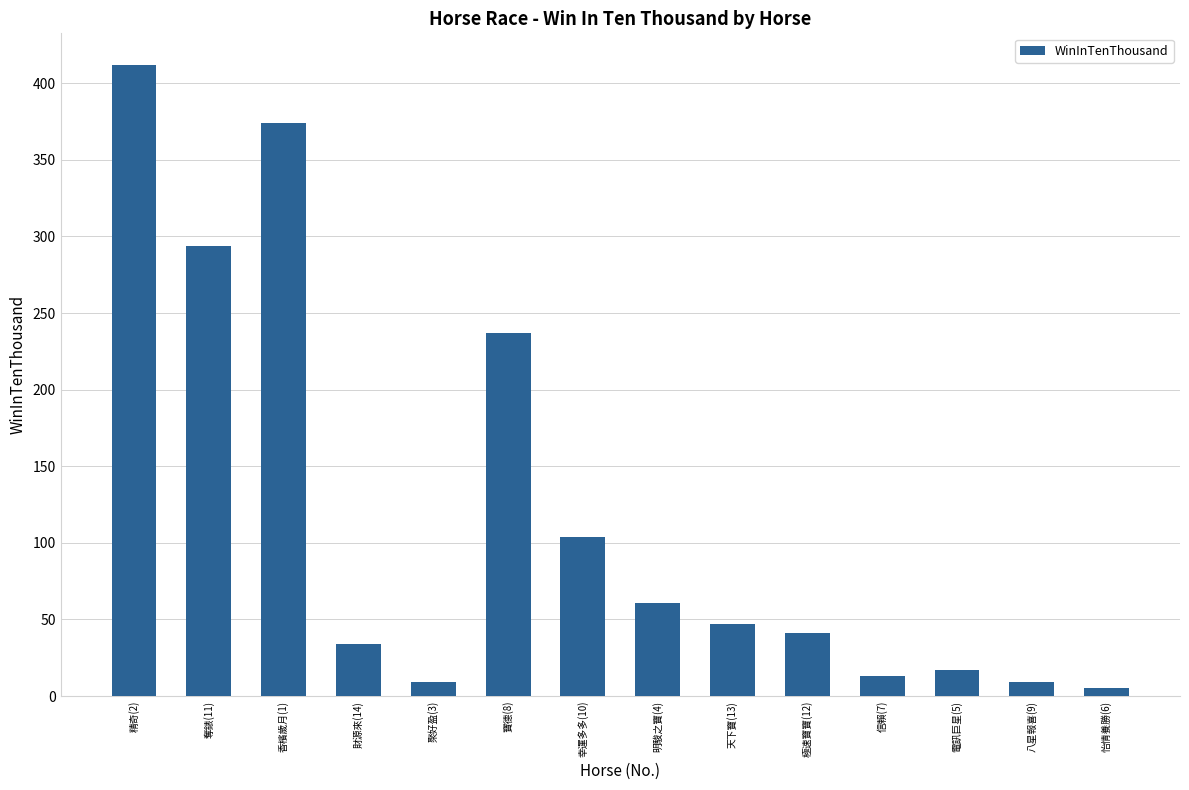

What is the difference between the second highest and second lowest values?

365